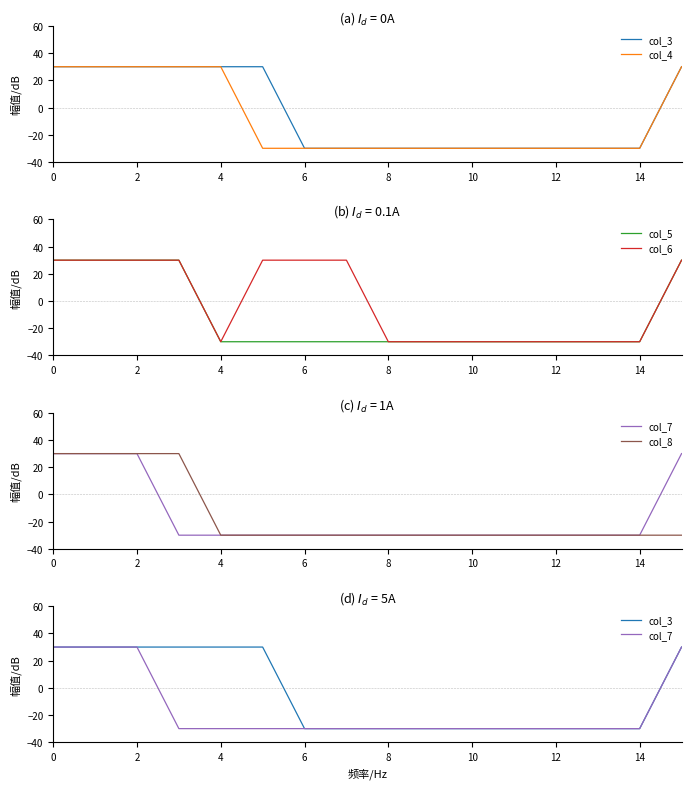

Is it true that col_6 equals -30 at 12?

True